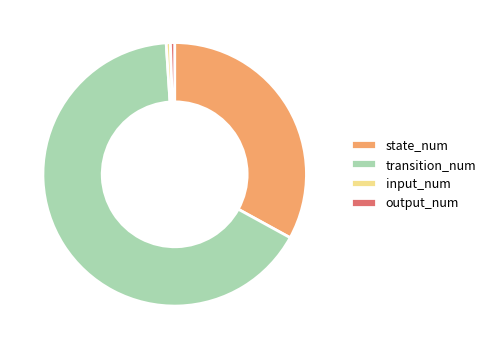

Is it true that input_num is 1% of the pie?

True